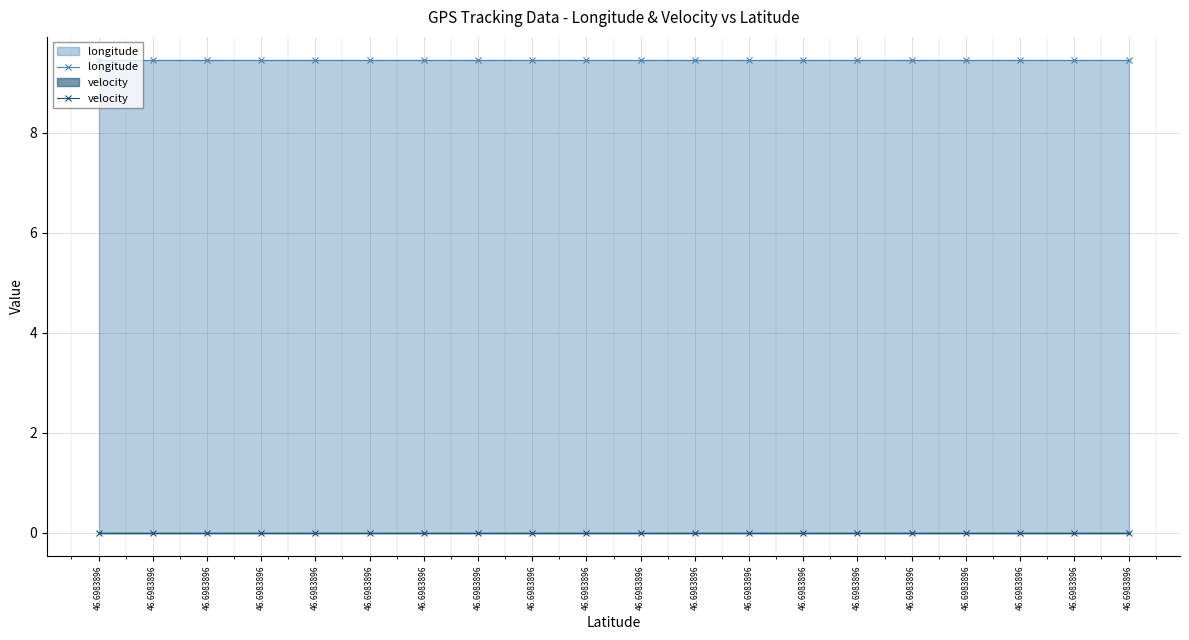

How many lines are shown in the chart?

2